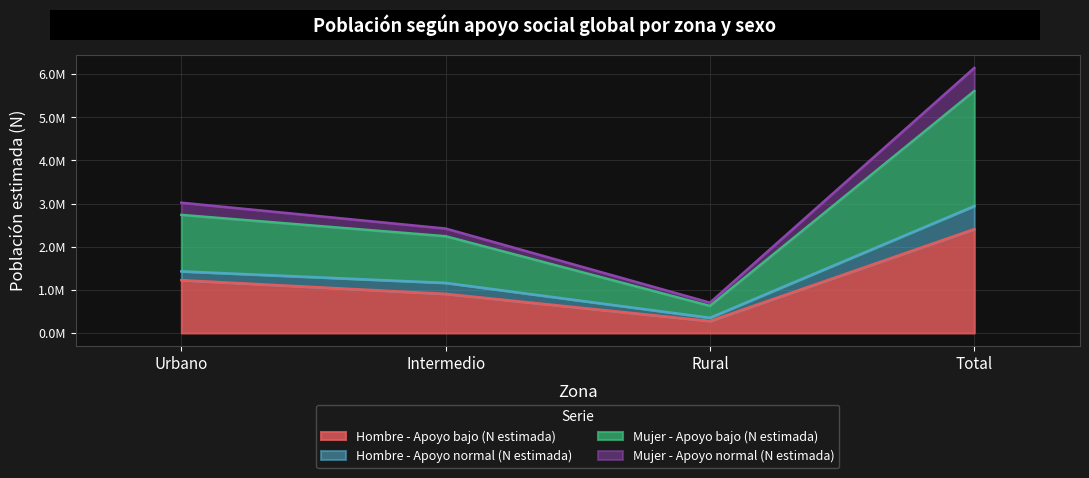

Which category has the lowest value across all series?

Rural